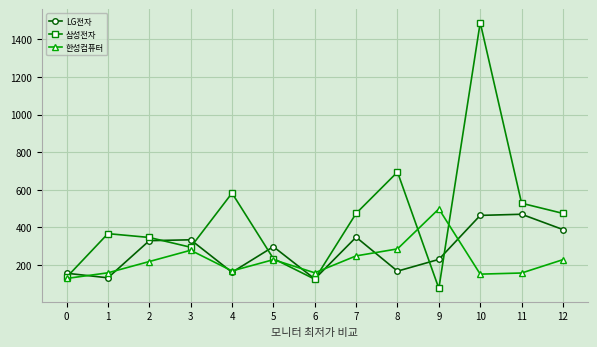

How many values in the 삼성전자 series exceed 367?

7